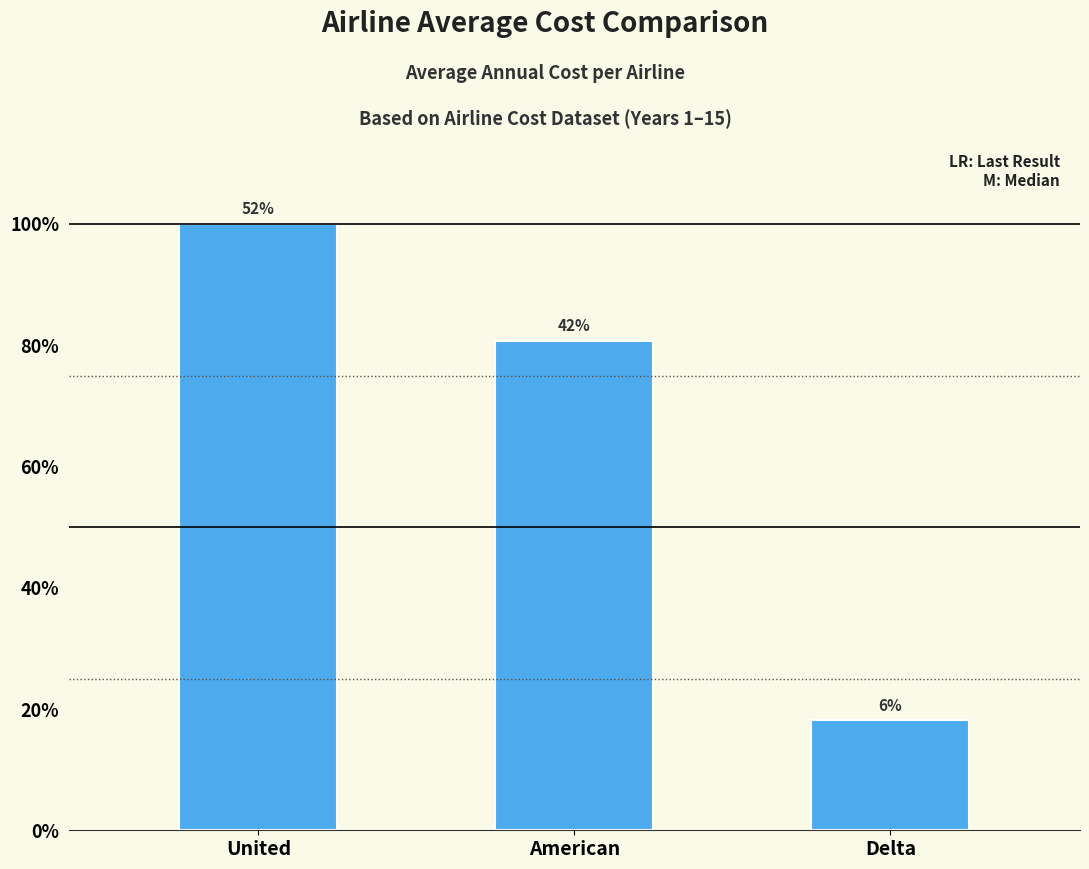

Which has a higher value, American or United?

United